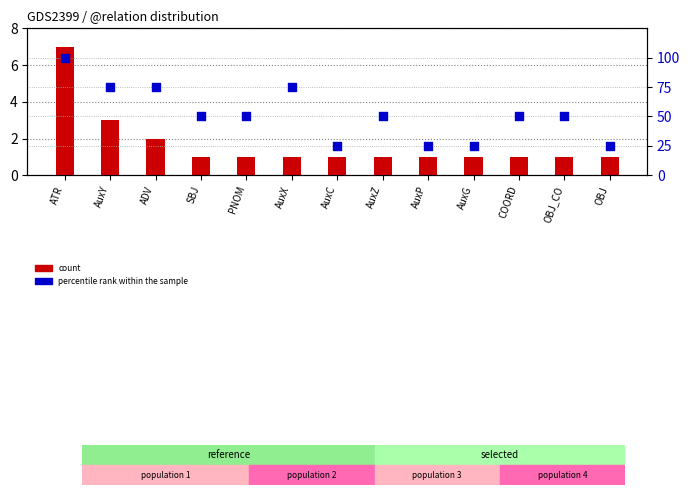

At how many categories does at least one series exceed 1?

13